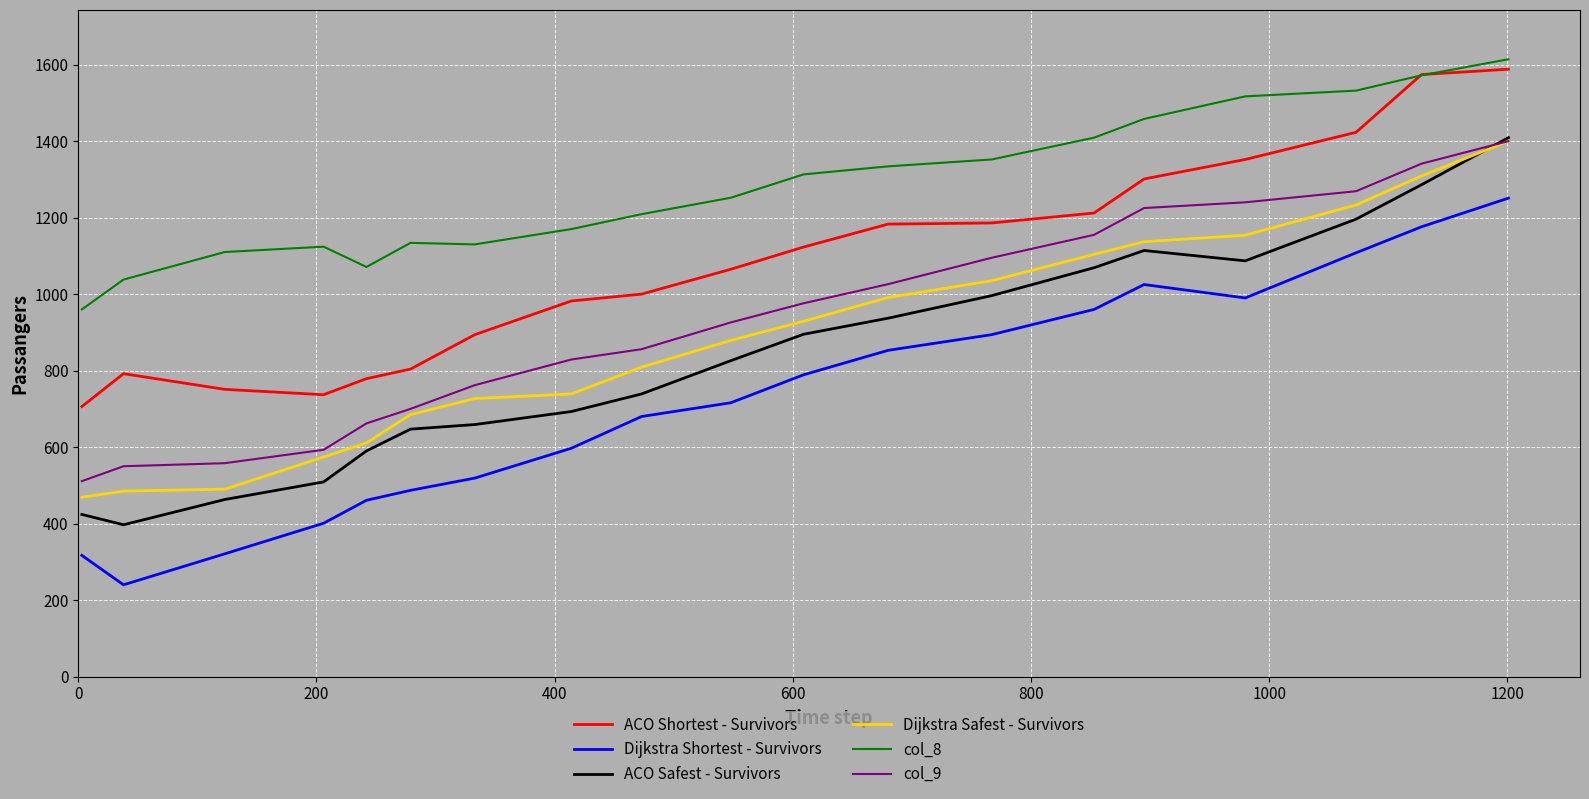

True or false: ACO Shortest - Survivors has more than 2 points higher than both neighbors.

False